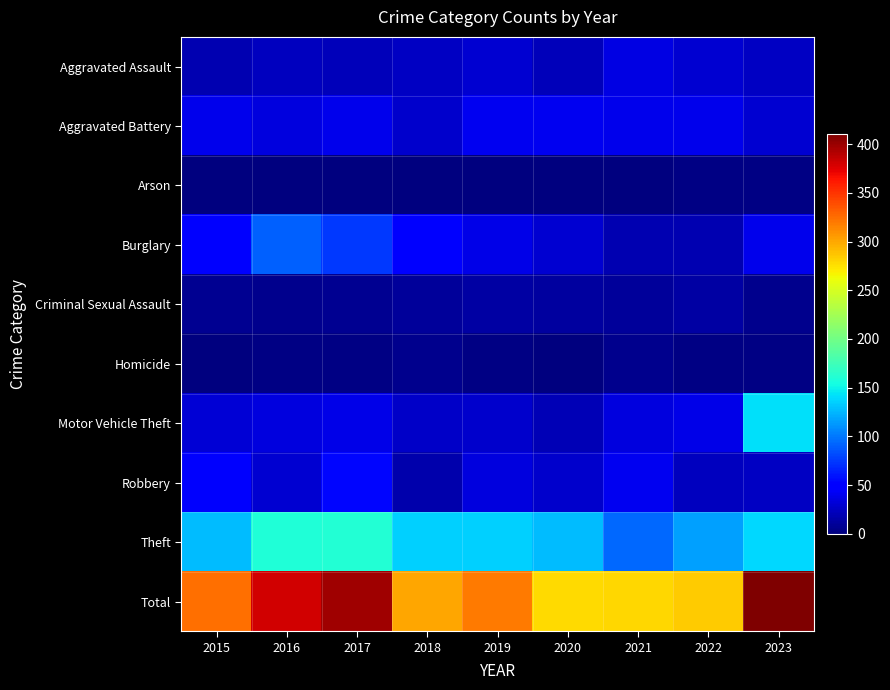

Which series has the largest total across all categories?

Total